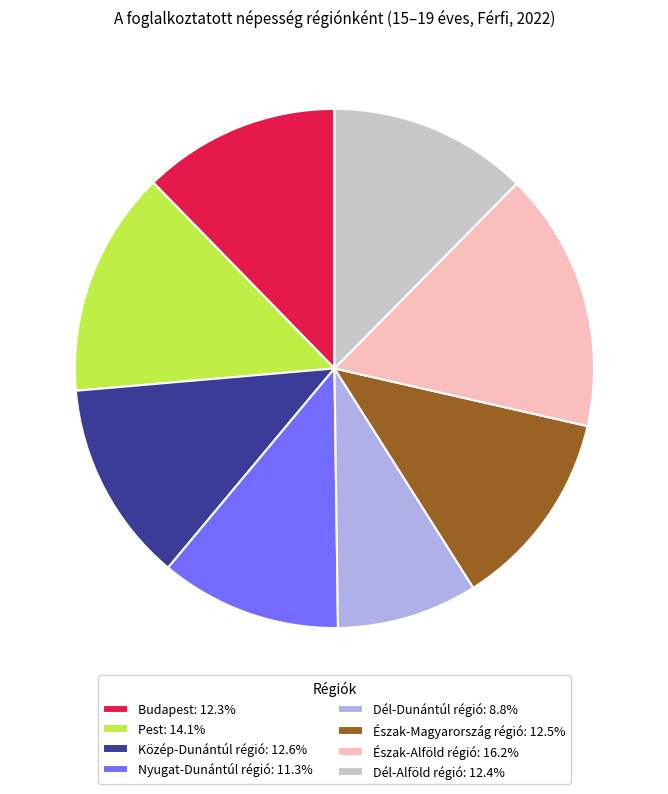

Is it true that Észak-Magyarország régió is 19% of the pie?

False